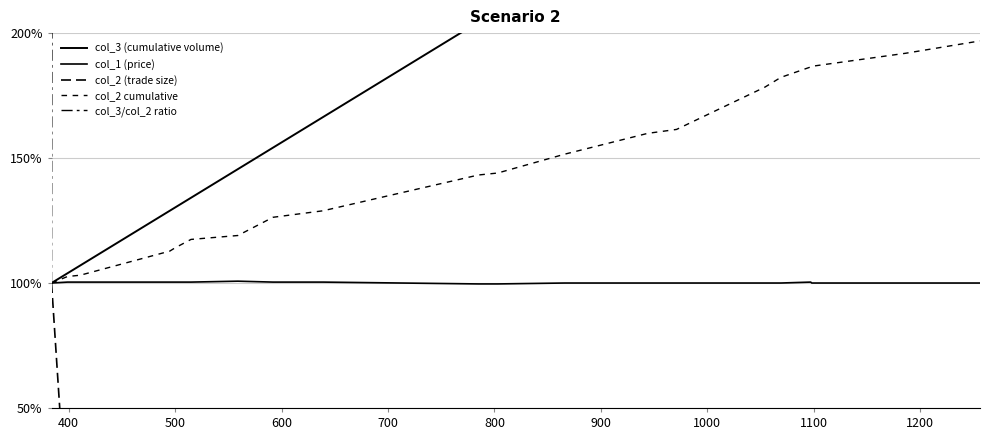

What is the average value of the col_3/col_2 ratio series?

12300.9